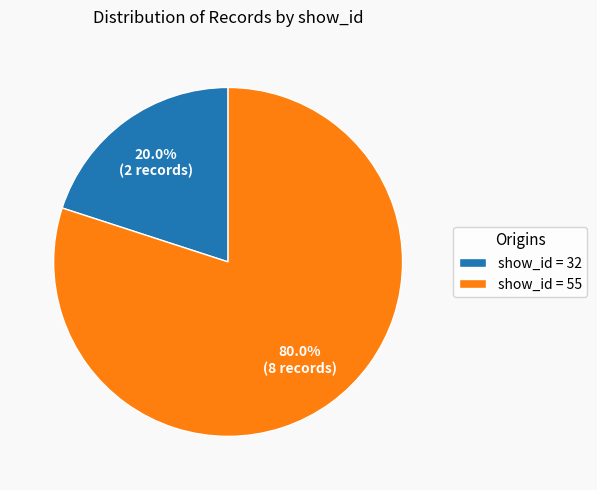

What is the total percentage of show_id = 55 and show_id = 32?

100.0%